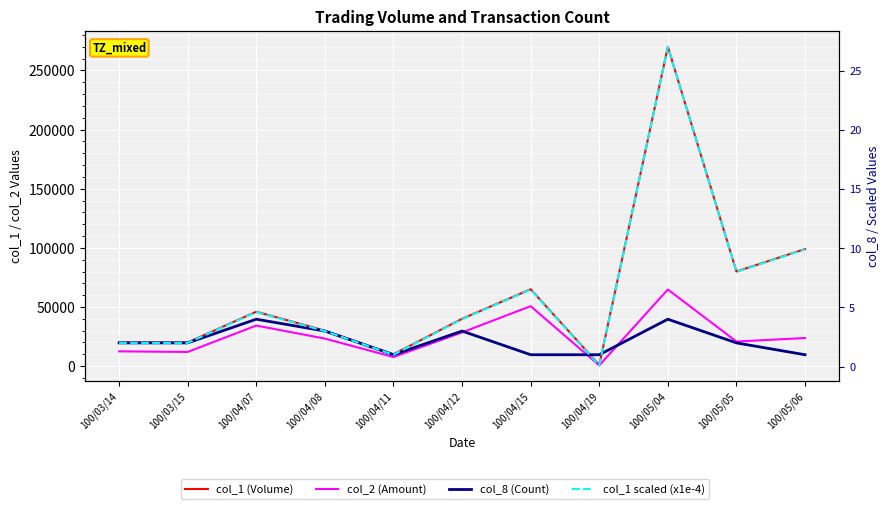

The value of col_1 (Volume) at 100/03/14 is 7986.1. True or false?

False